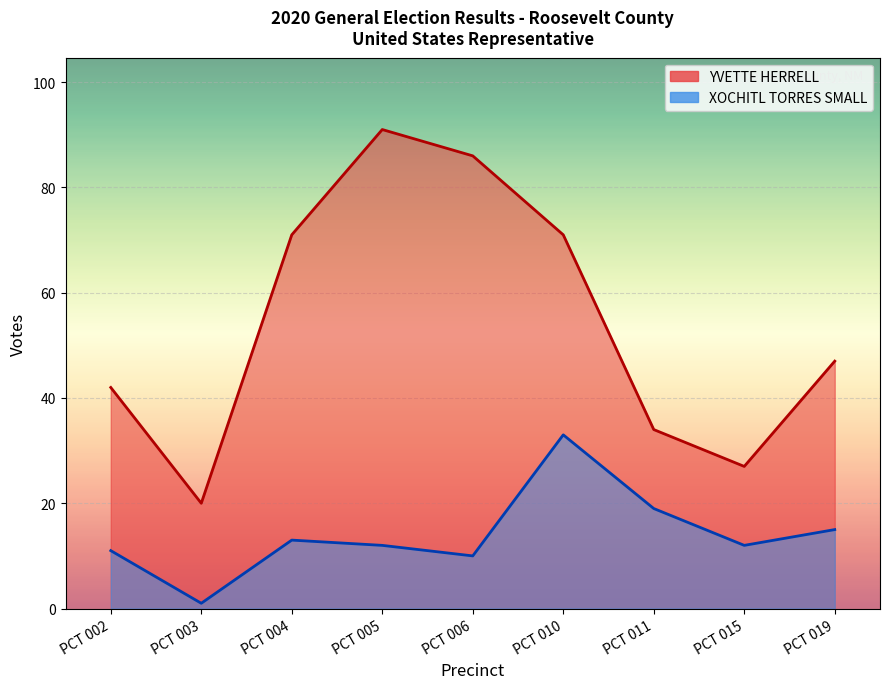

Reading left to right, transcribe all the data shown in this chart.

YVETTE HERRELL: PCT 002=42	PCT 003=20	PCT 004=71	PCT 005=91	PCT 006=86	PCT 010=71	PCT 011=34	PCT 015=27	PCT 019=47
XOCHITL TORRES SMALL: PCT 002=11	PCT 003=1	PCT 004=13	PCT 005=12	PCT 006=10	PCT 010=33	PCT 011=19	PCT 015=12	PCT 019=15